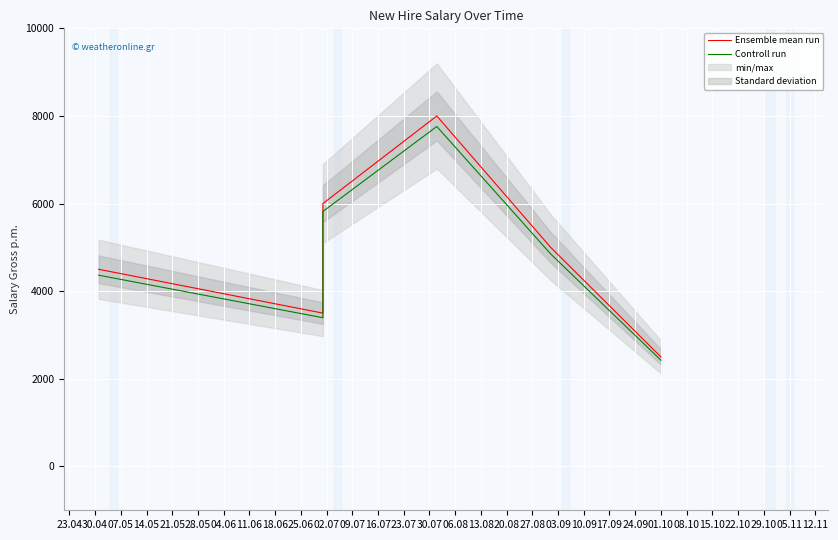

Which series has the widest spread of values?

Ensemble mean run